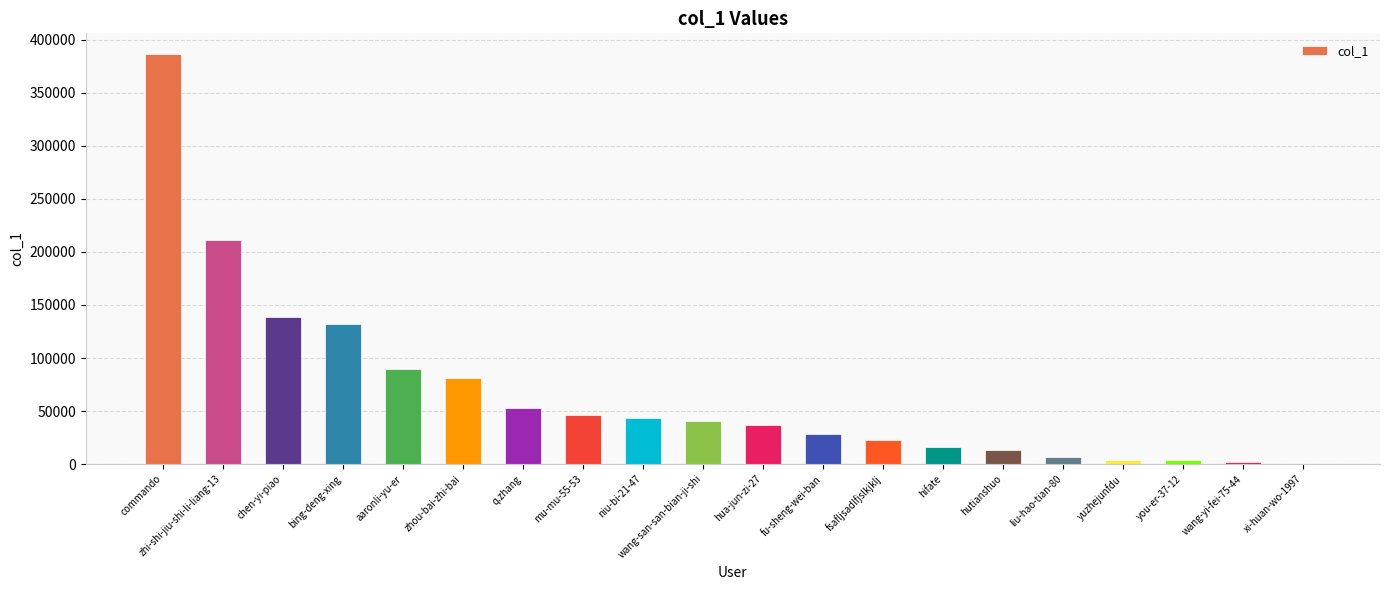

What is the average value?

67813